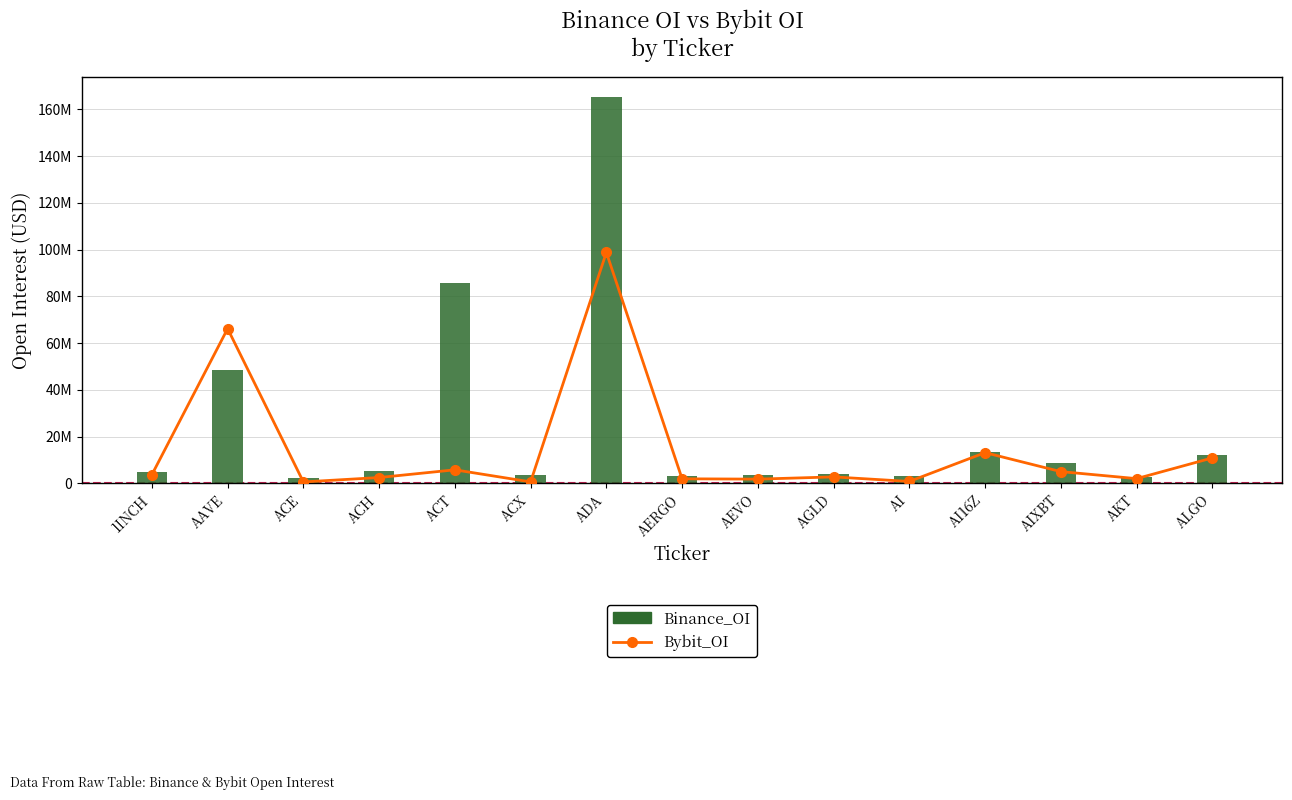

How many data points in Binance_OI are above 4874598?

7